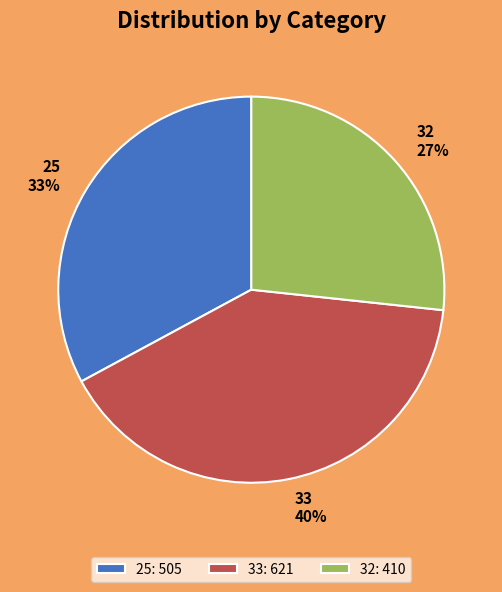

The 25 slice represents 24% of the pie. True or false?

False